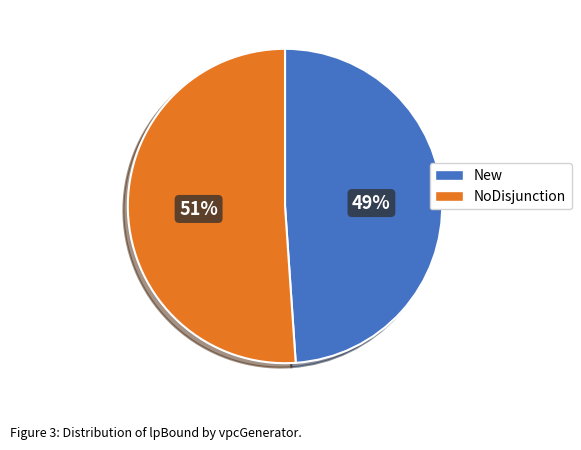

To the nearest percent, what is the average slice percentage?

50%